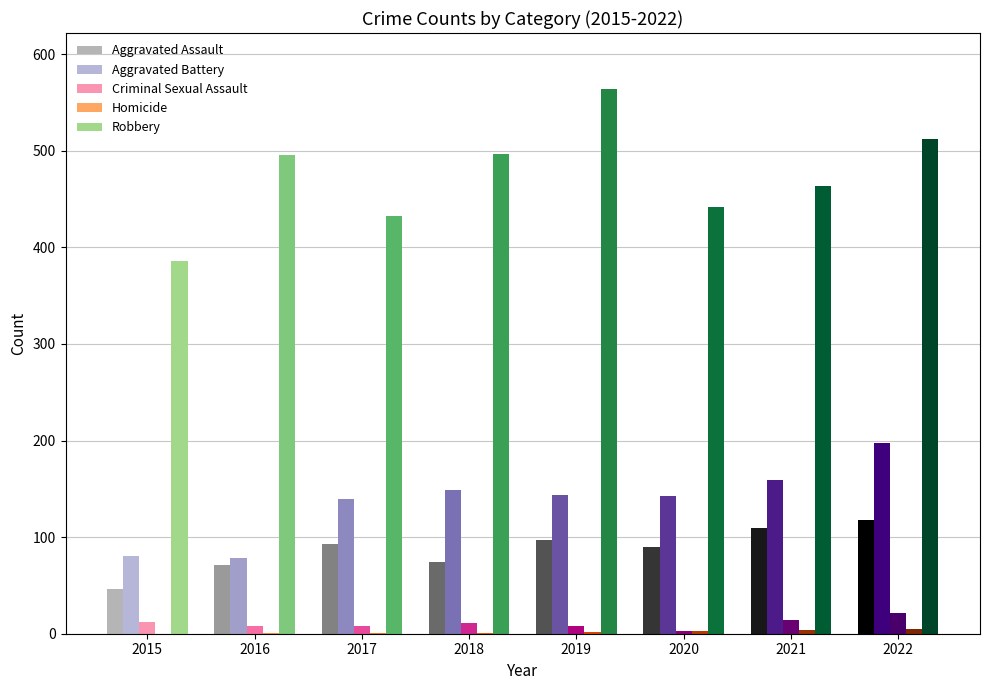

What is the approximate value of Homicide at 2019?

2